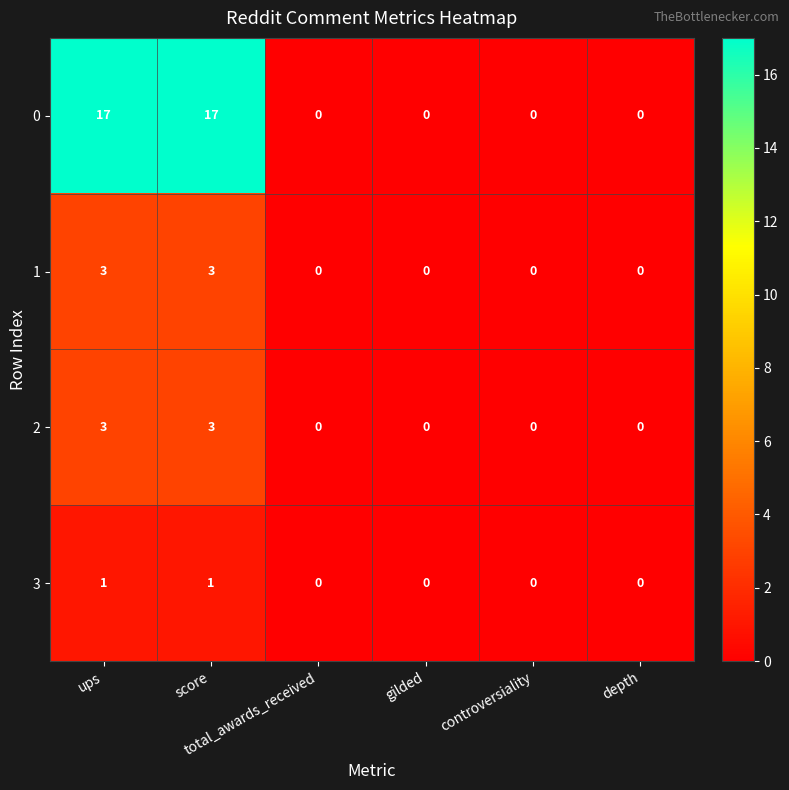

What is the difference between the maximum and minimum values in the 0 series?

17